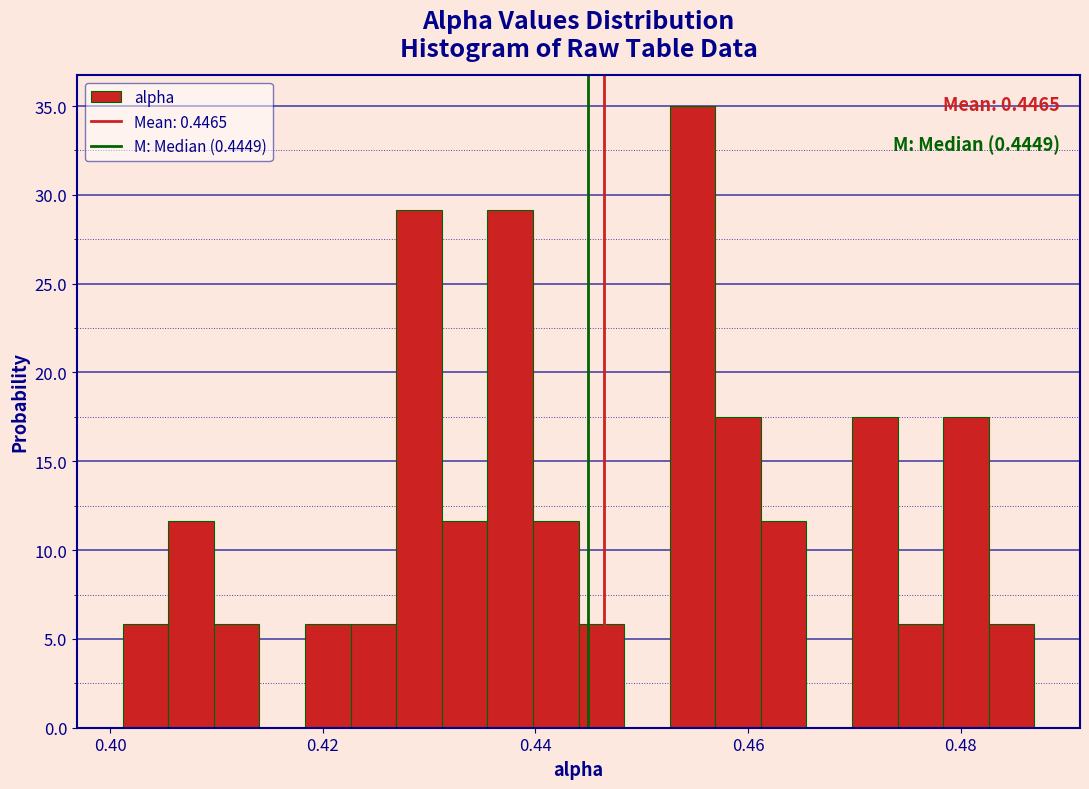

Read against the x-axis, roughly where is the centre of the tallest bar?

0.454